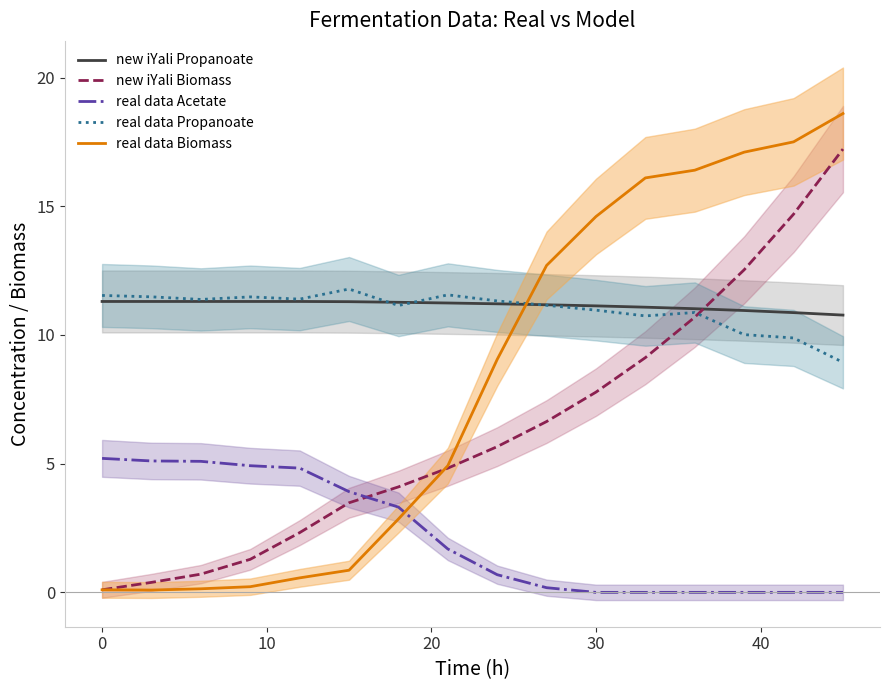

How many values in the real data Propanoate series exceed 11?

10